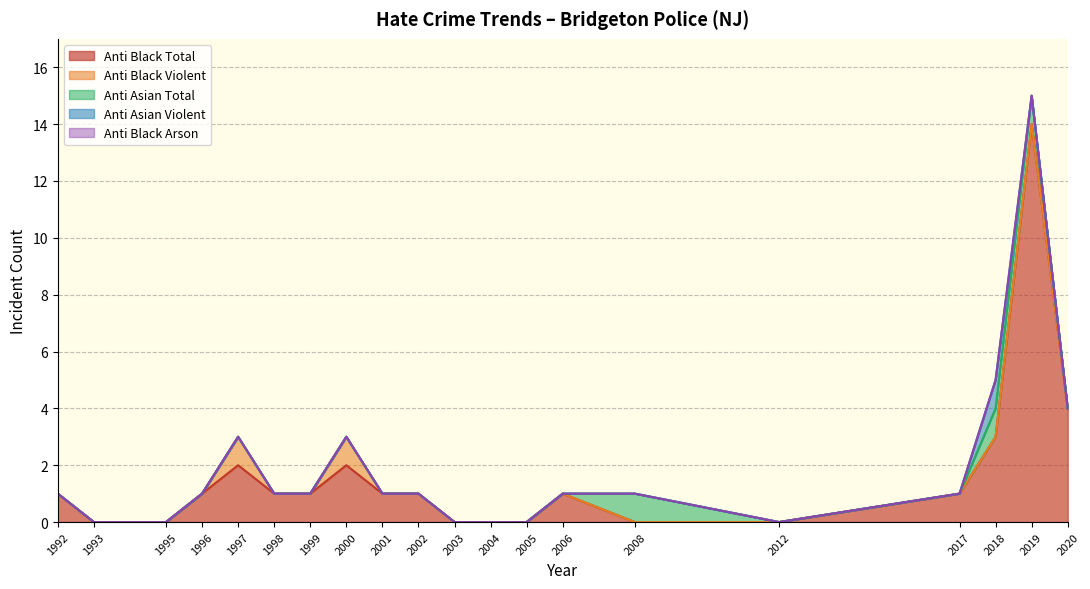

What is the total value across all series at 2018?

5